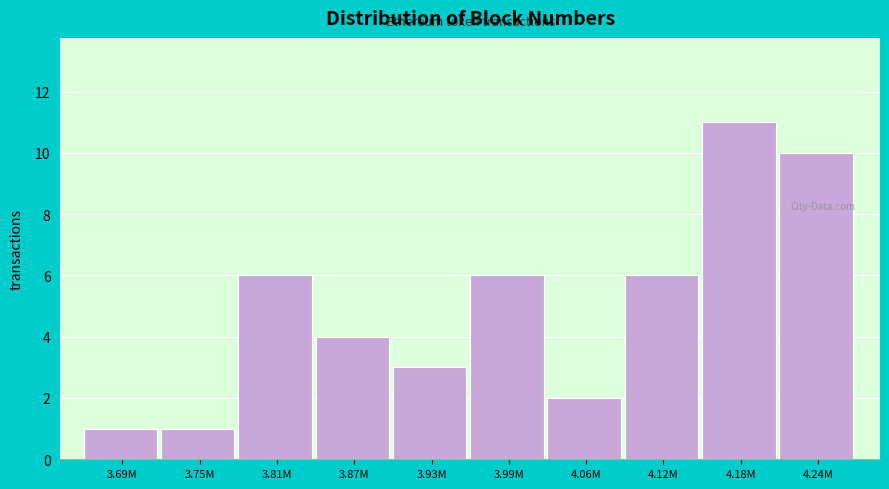

Reading right to left, extract all data points from this chart.

10	11	6	2	6	3	4	6	1	1